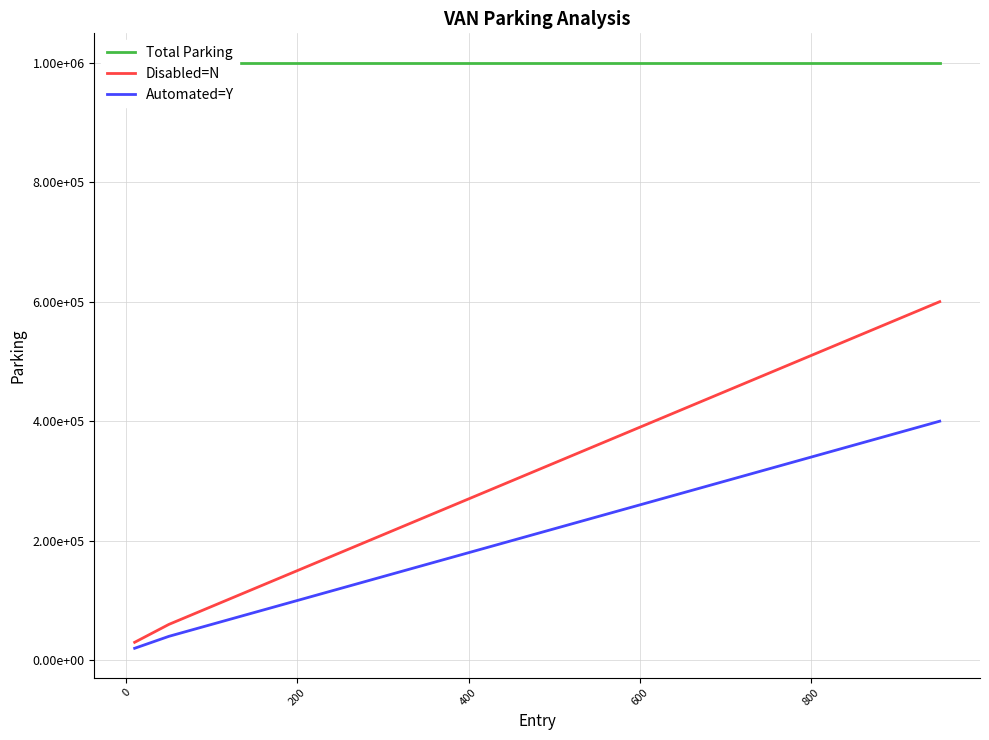

Is it true that Total Parking equals 1000000 at 600?

True